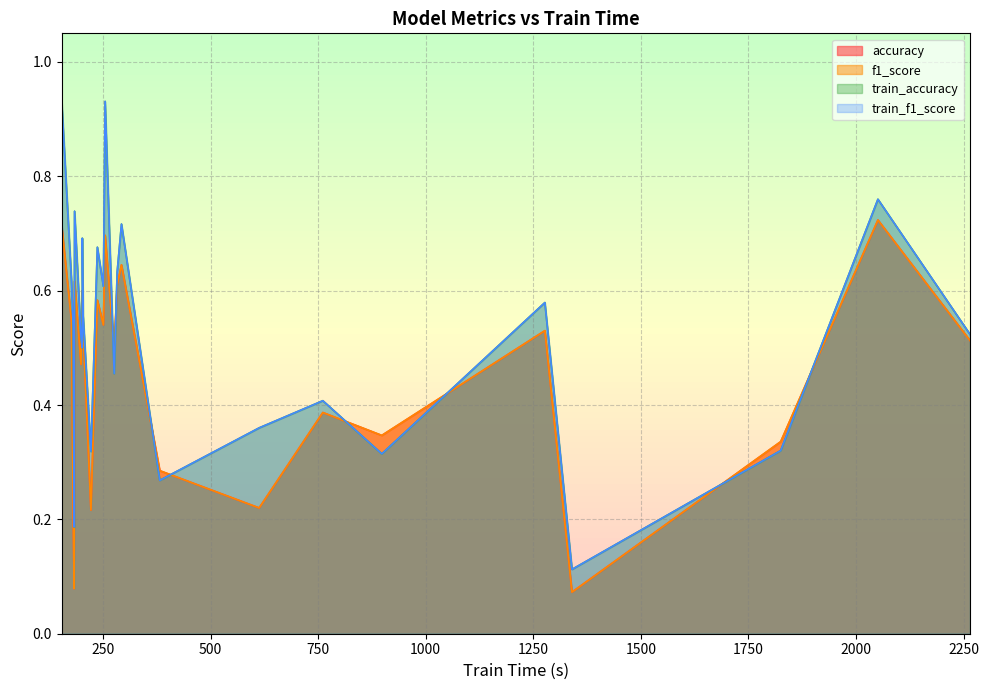

The value of train_accuracy at Handwriting is 0.3. True or false?

False